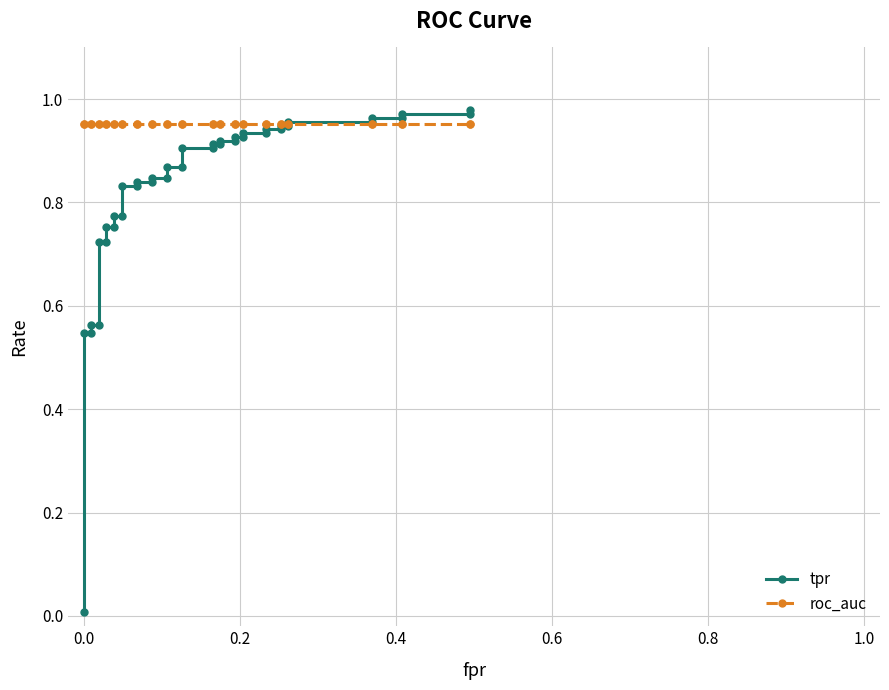

How many data points does each series have?

40